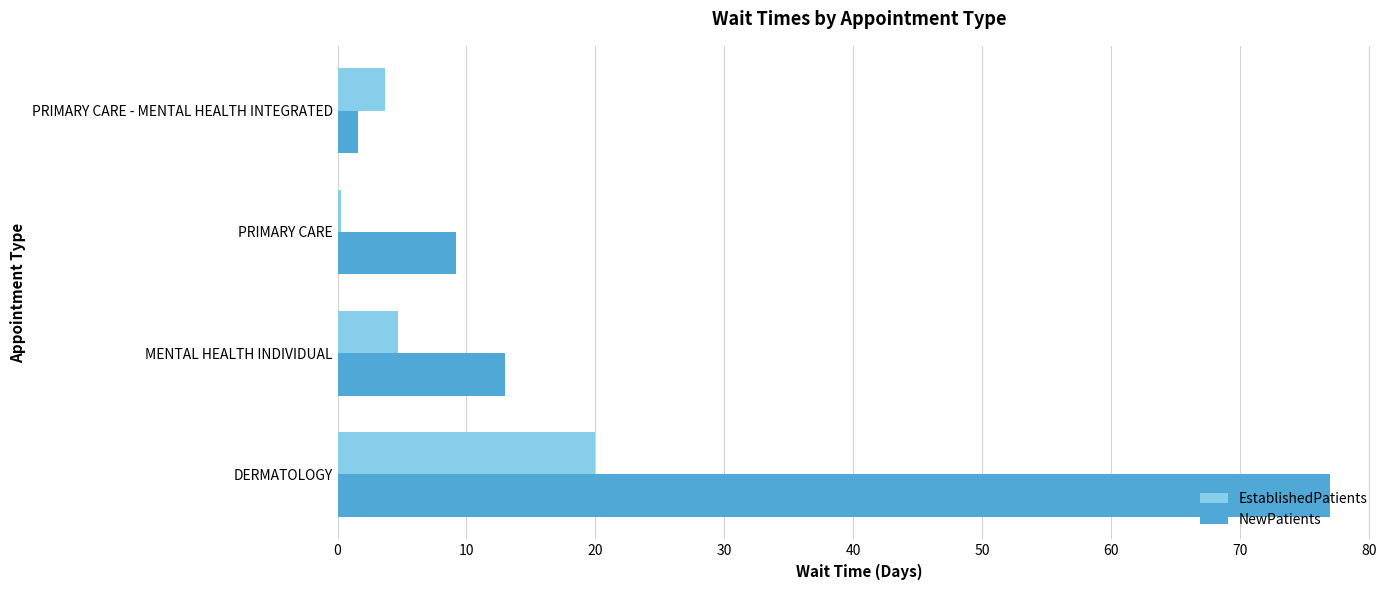

What is the sum of all EstablishedPatients values?

28.7